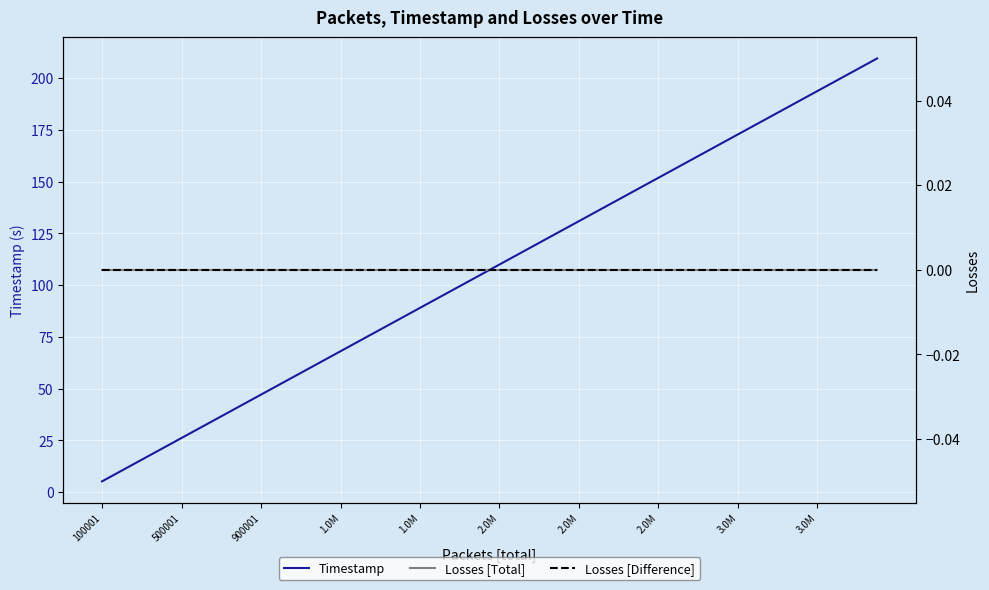

At which category does the chart reach its minimum across all series?

100001